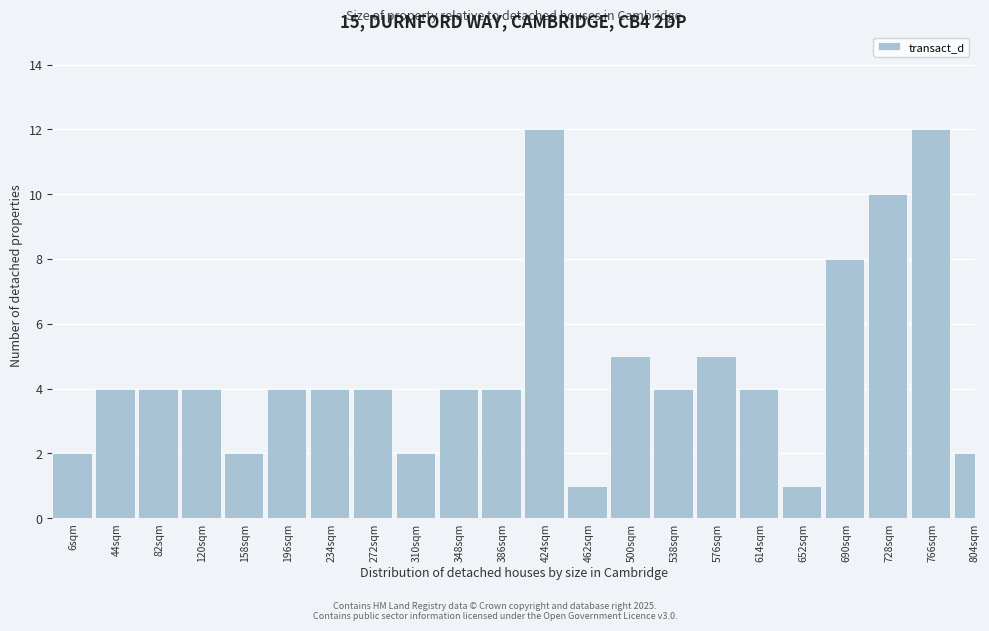

Reading right to left, what are all the values shown in this chart?

804sqm=2	766sqm=12	728sqm=10	690sqm=8	652sqm=1	614sqm=4	576sqm=5	538sqm=4	500sqm=5	462sqm=1	424sqm=12	386sqm=4	348sqm=4	310sqm=2	272sqm=4	234sqm=4	196sqm=4	158sqm=2	120sqm=4	82sqm=4	44sqm=4	6sqm=2